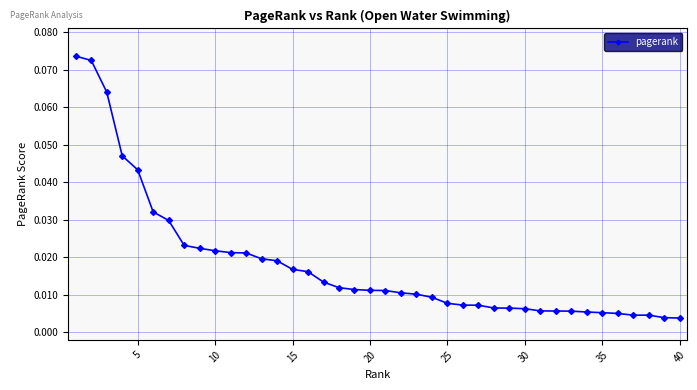

What is the sum of all values?

0.7